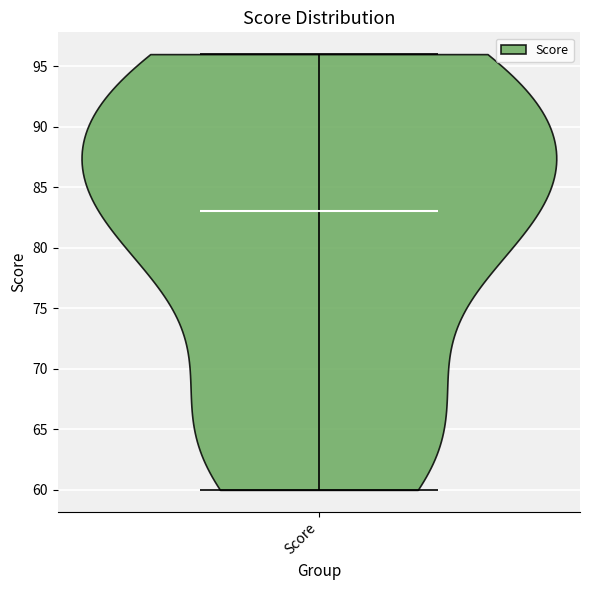

Read this violin plot against the y-axis: where its median line is, and the lowest and highest points the violin reaches. The values are not printed on the chart, so give them approximately, as read against the axis.

median line 83, lowest point 60, highest point 96